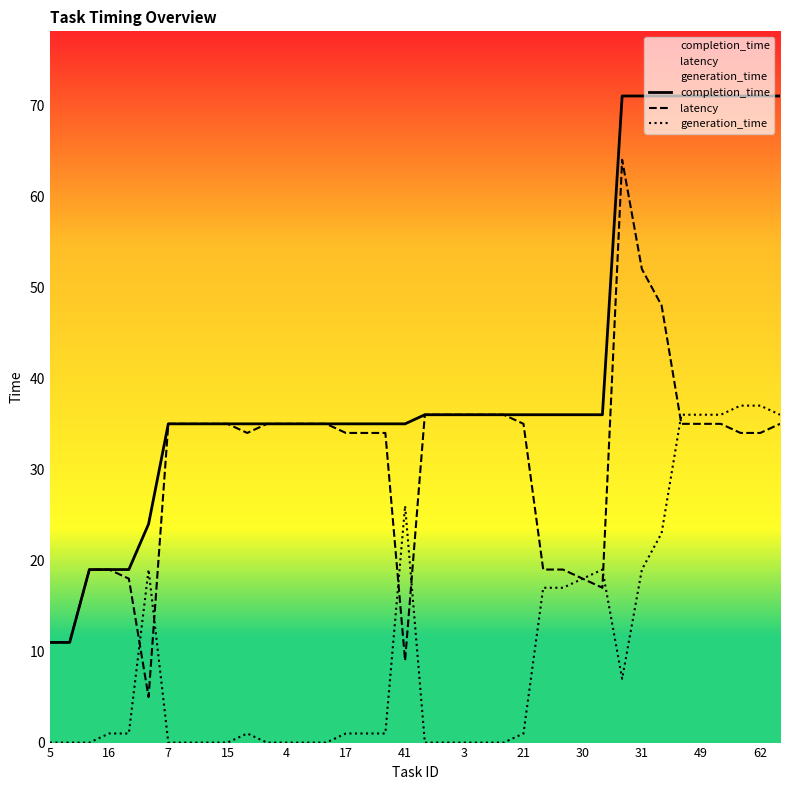

Is it true that latency equals 15 at 14?

False